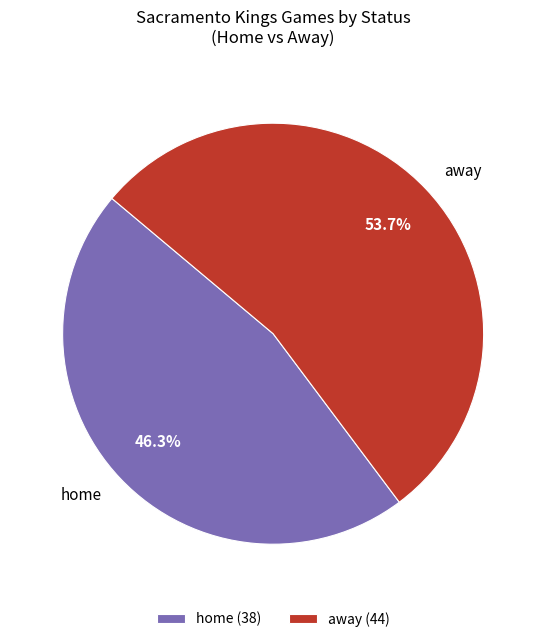

Count the number of slices in the pie.

2